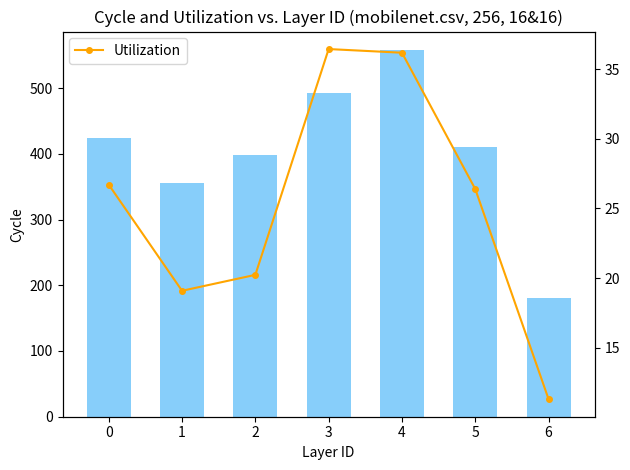

True or false: avg_fare_mean_lb has a value of 291.1 at 3.

False